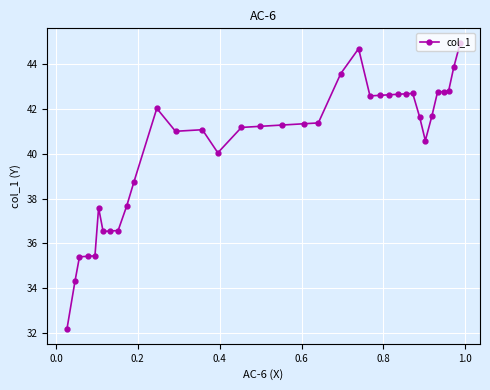

What is the difference between the second highest and second lowest values?

10.4